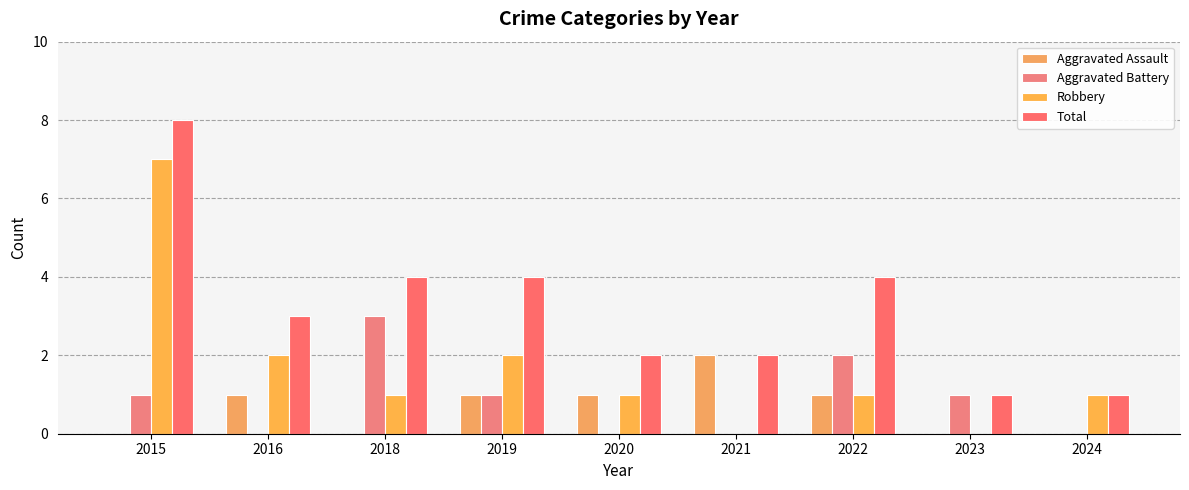

Reading left to right, extract all data points from this chart.

Aggravated Assault: 0	1	0	1	1	2	1	0	0
Aggravated Battery: 1	0	3	1	0	0	2	1	0
Robbery: 7	2	1	2	1	0	1	0	1
Total: 8	3	4	4	2	2	4	1	1